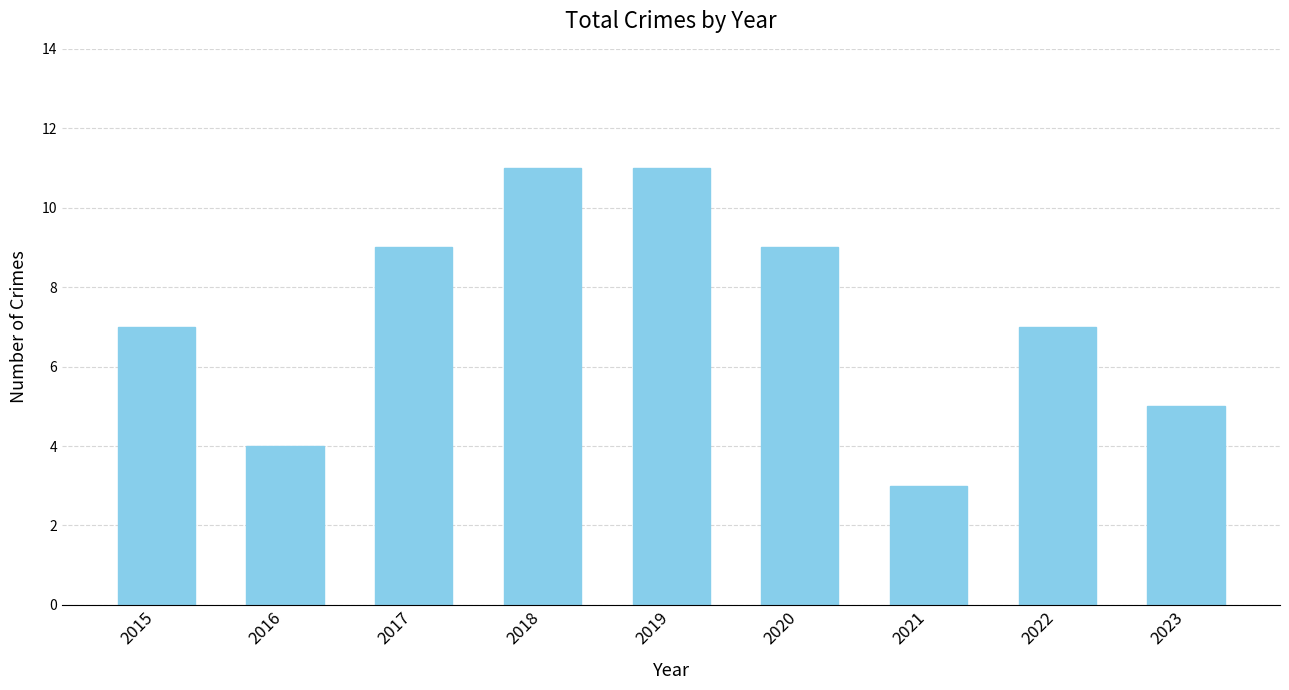

Reading right to left, list all the values displayed in this chart.

2023=5	2022=7	2021=3	2020=9	2019=11	2018=11	2017=9	2016=4	2015=7